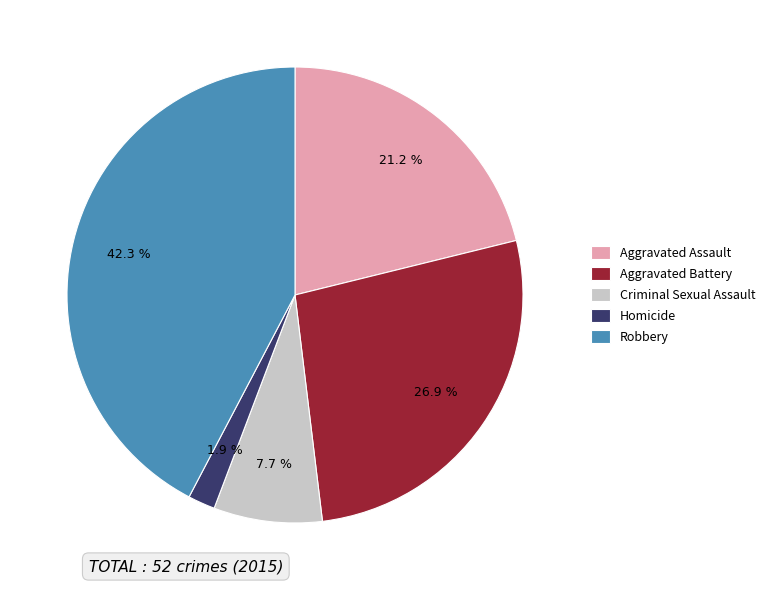

Which slice is the smallest?

Homicide